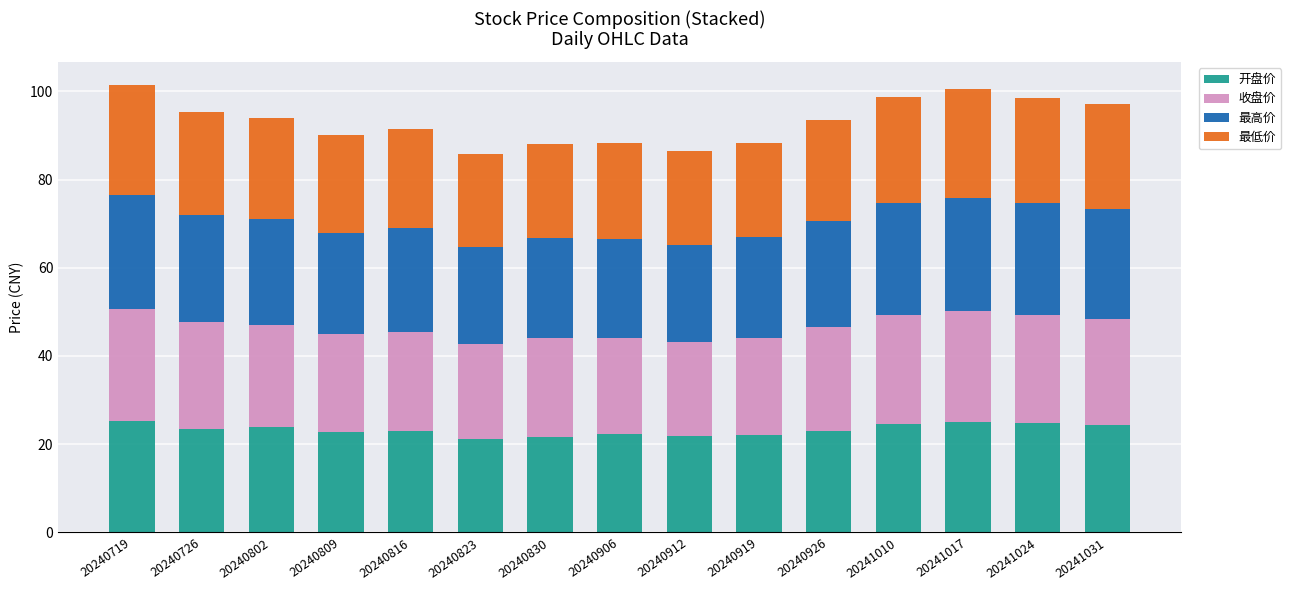

Is it true that 开盘价 equals 10.2 at 20241024?

False